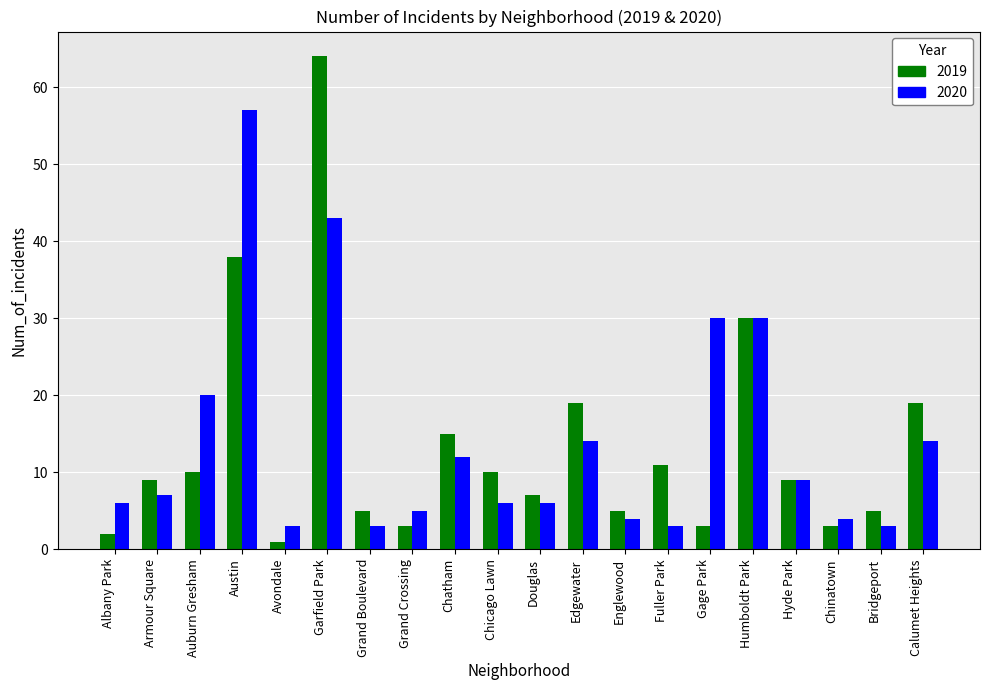

Which series has the widest spread of values?

2019